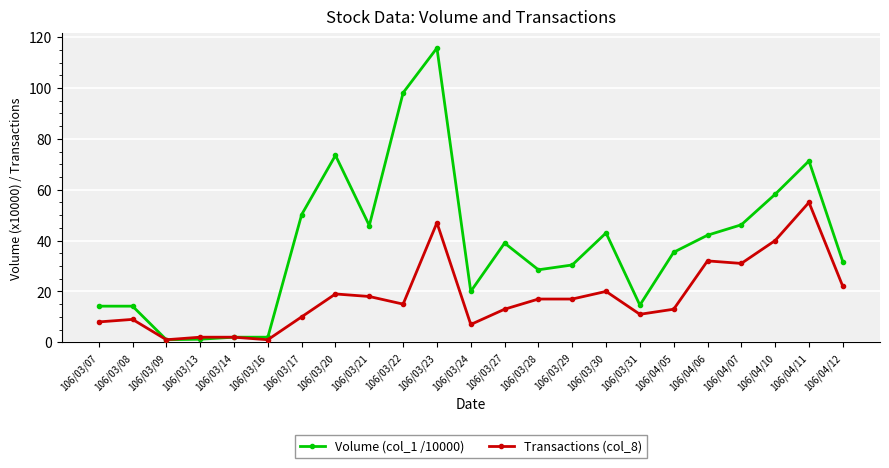

What is the average value of the Transactions (col_8) series?

17.8